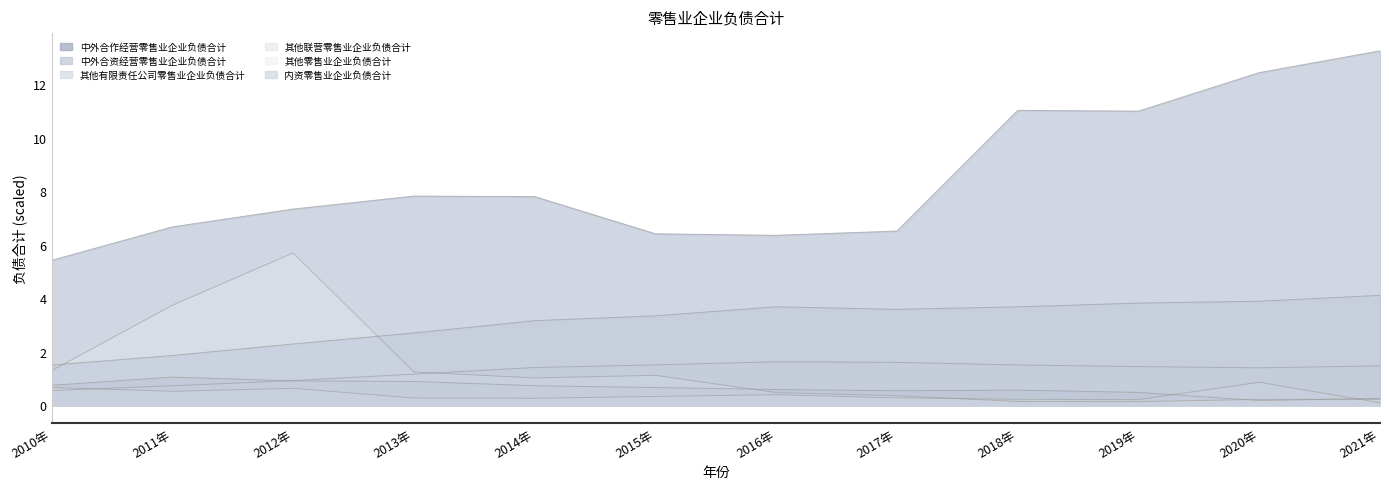

What position from the right is 2010年?

12